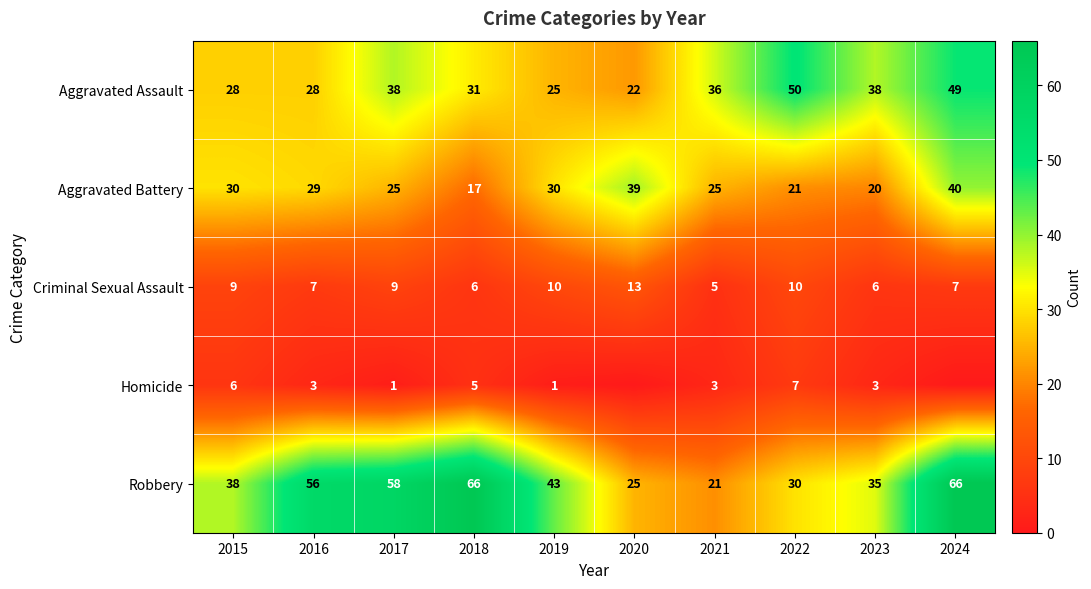

Is it true that Robbery equals 87 at 2018?

False